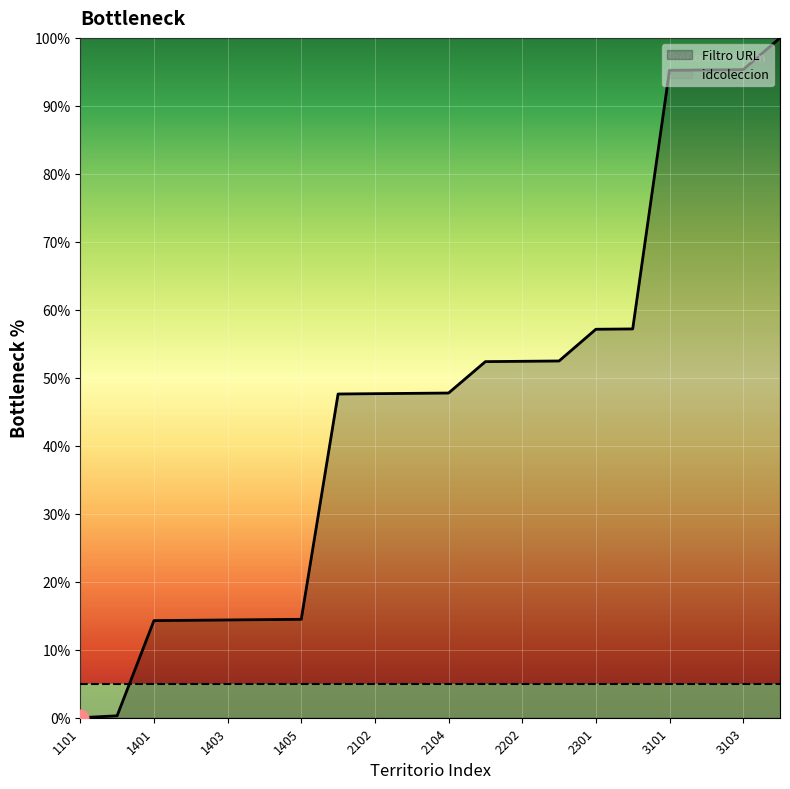

The chart shows a value of 128.1 at 3102. True or false?

False